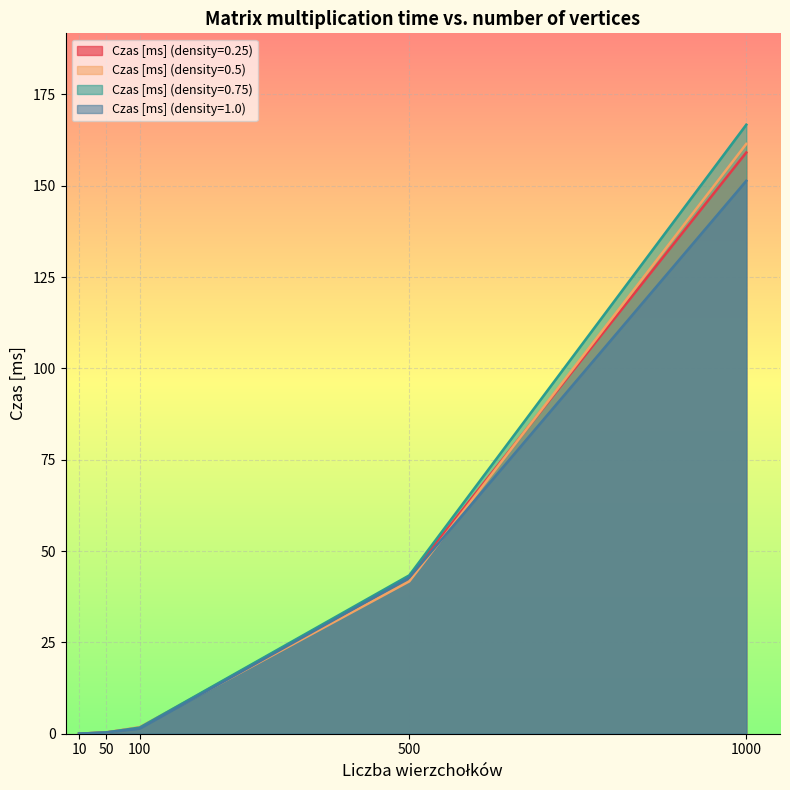

Which category has the lowest value in the Czas [ms] (density=1.0) series?

10